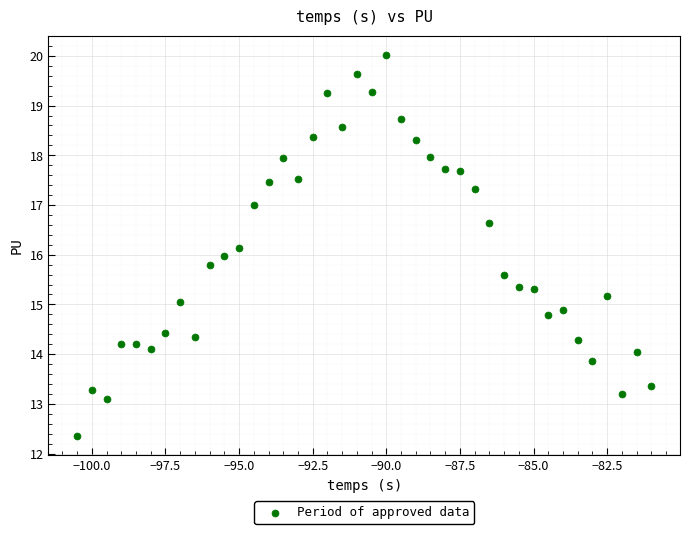

What is the range of Y values (max minus min)?

7.7